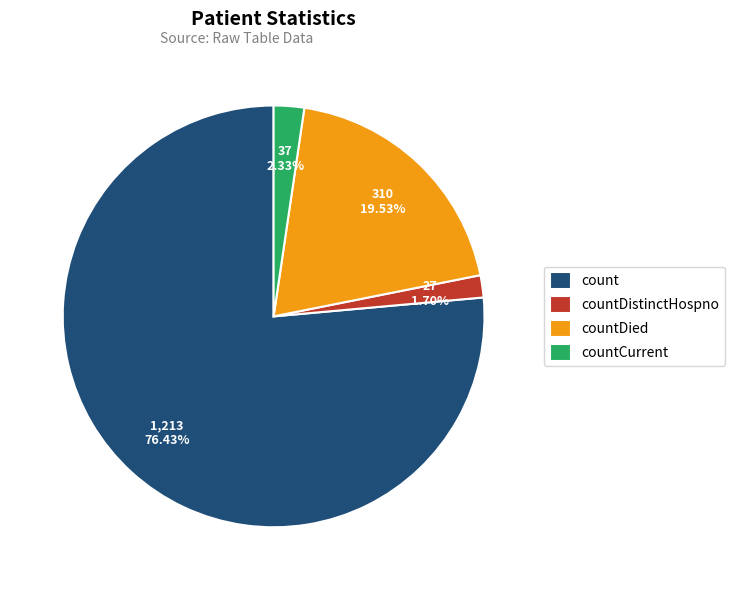

To the nearest percent, what is the combined percentage of count and countCurrent?

79%